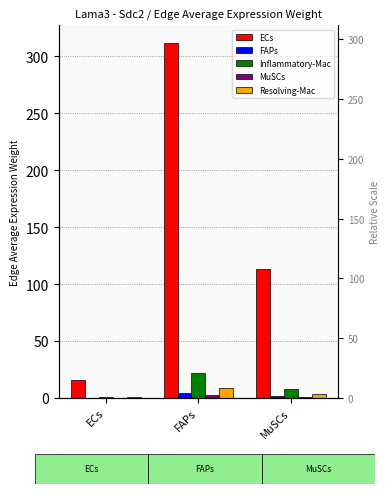

How many groups of bars are there?

3